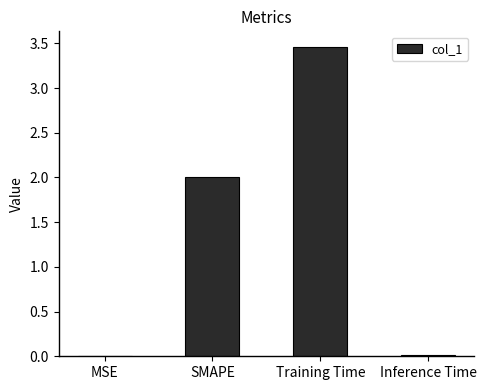

Are the bars horizontal?

No